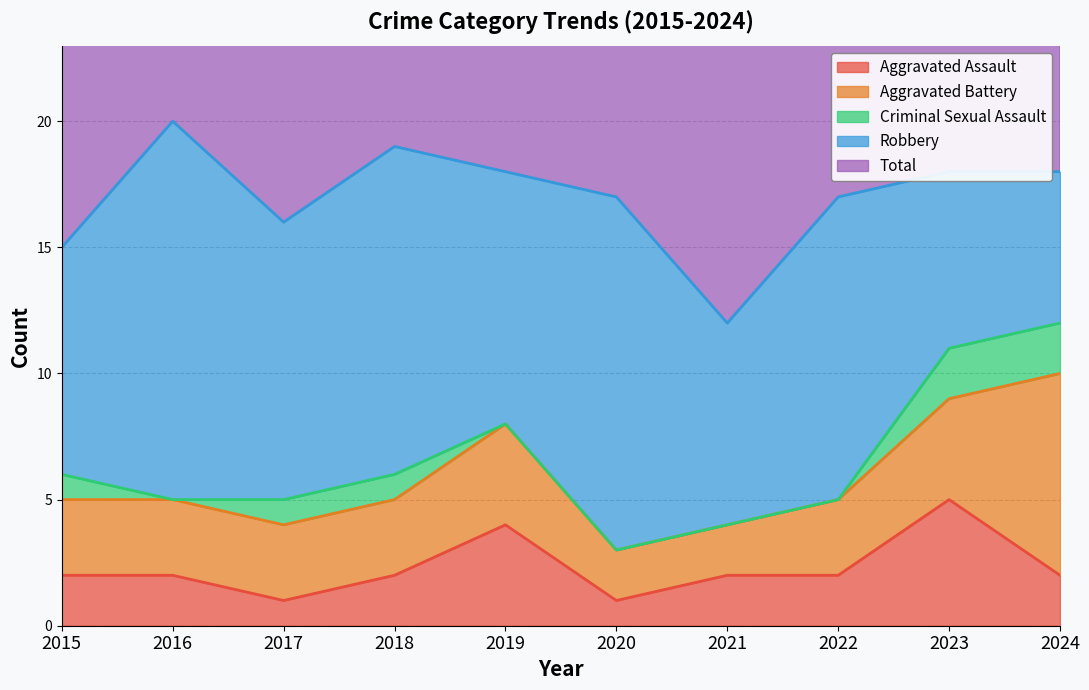

At which label is Total closest to 16?

2017